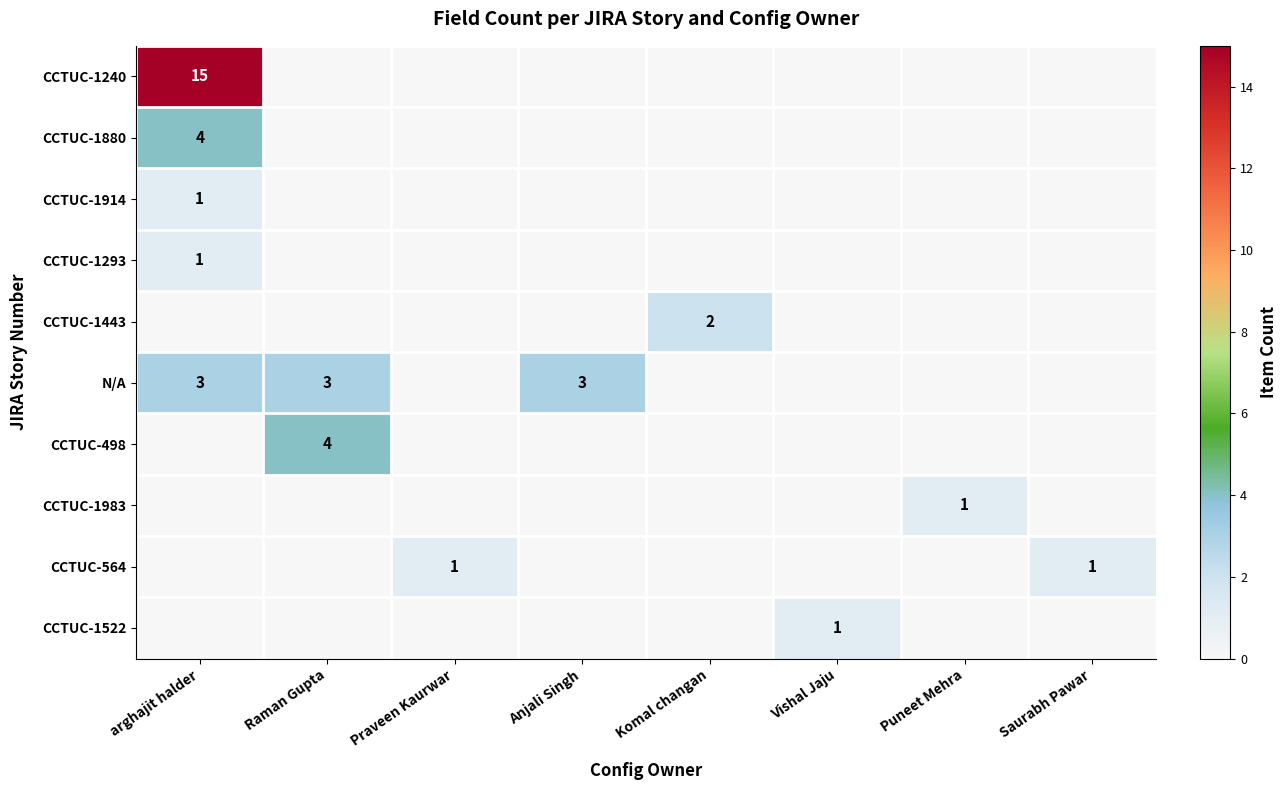

What is the spread (max minus min) of values at Puneet Mehra?

1